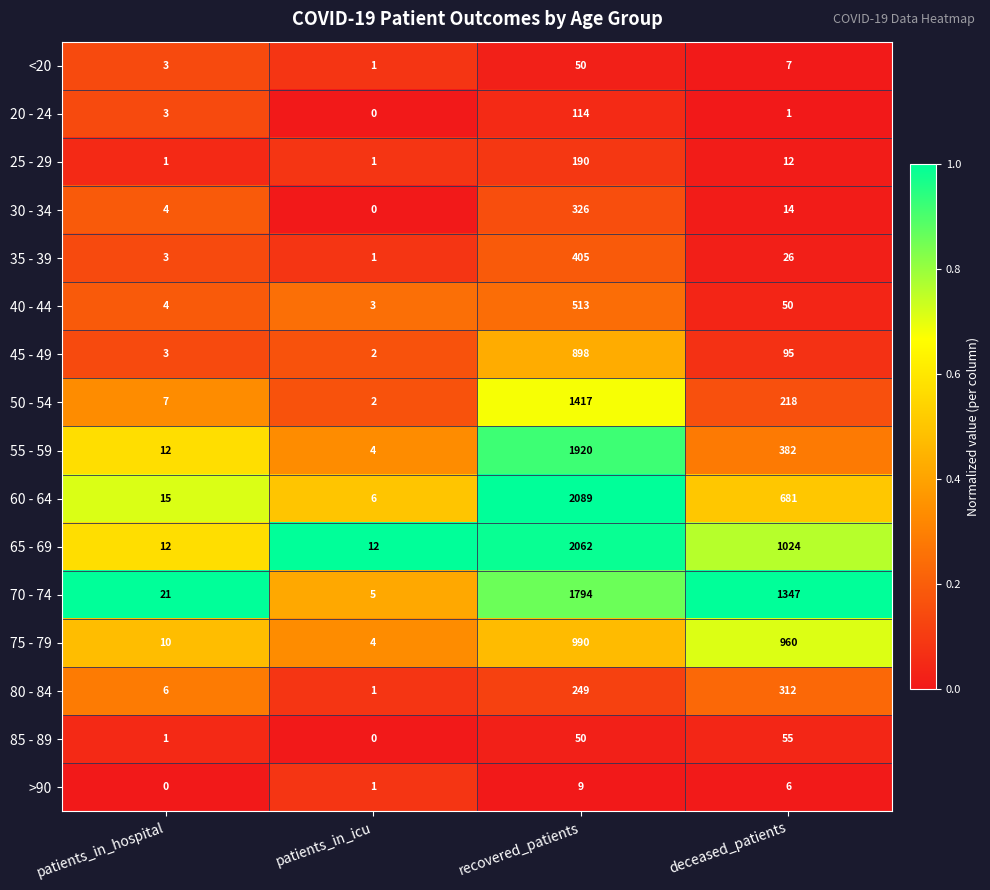

Which series has the largest range (max minus min)?

60 - 64